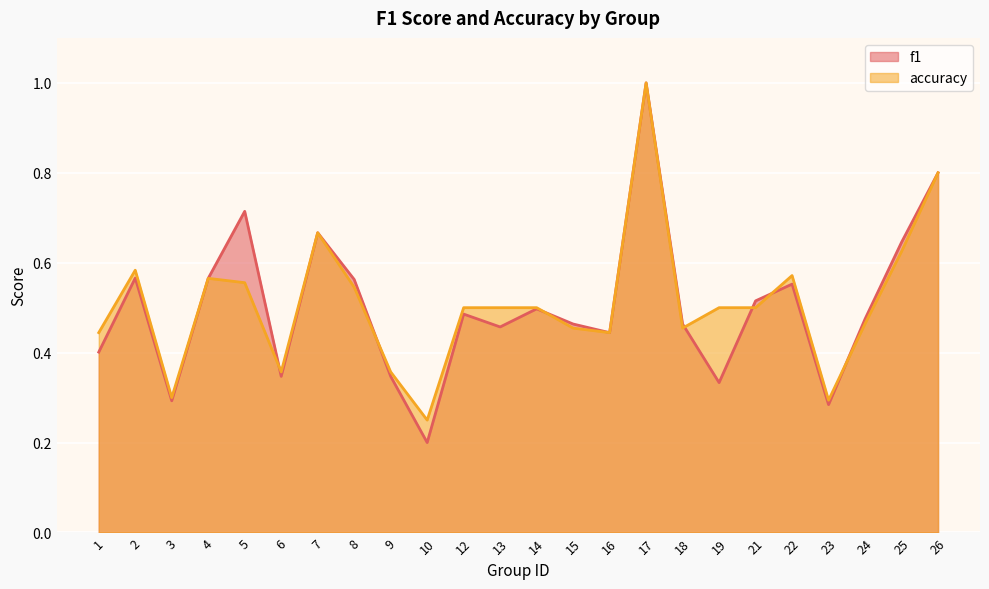

What is the highest value of the f1 series?

1.0